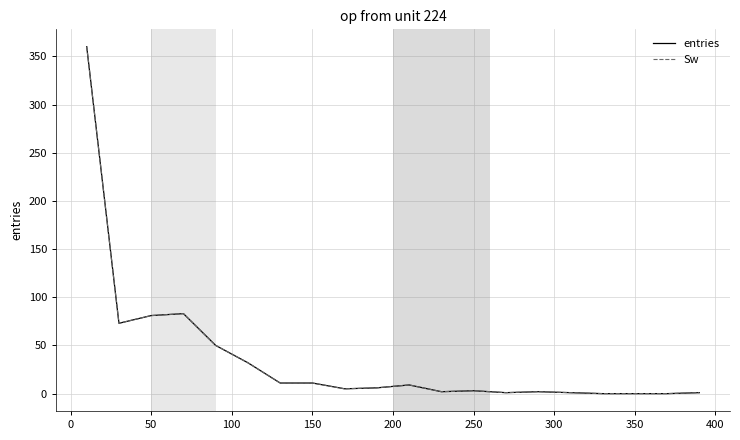

Which series has the largest total across all categories?

entries